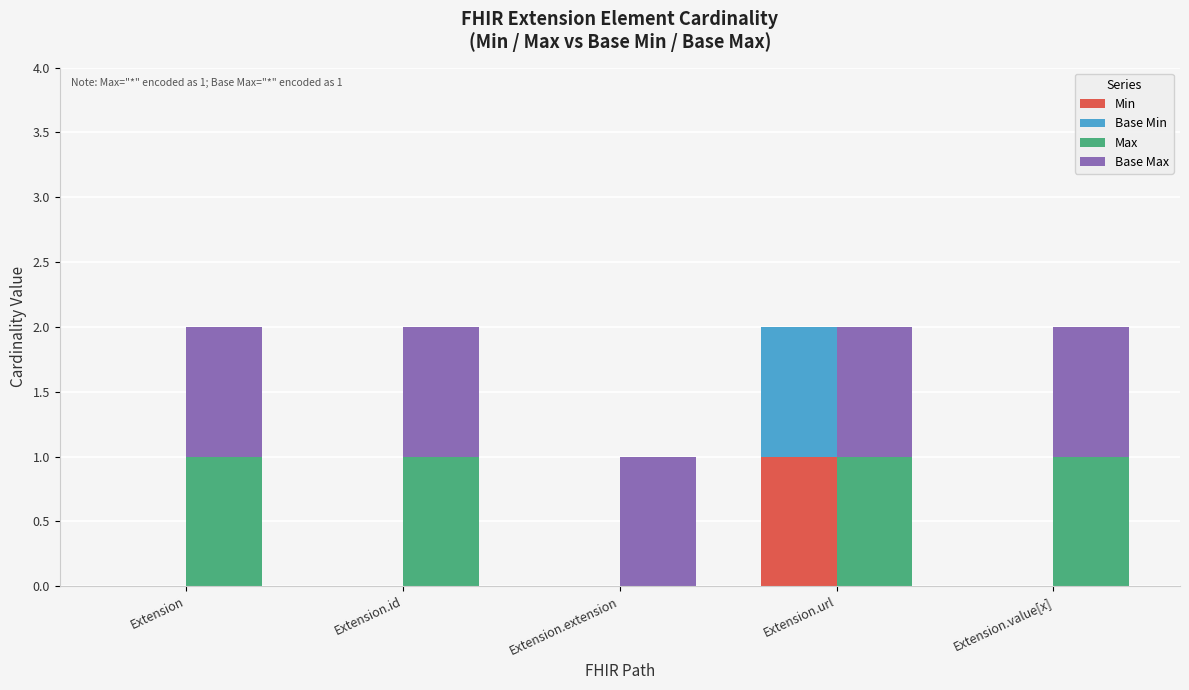

What is the label of the 1st bar from the right?

Extension.value[x]